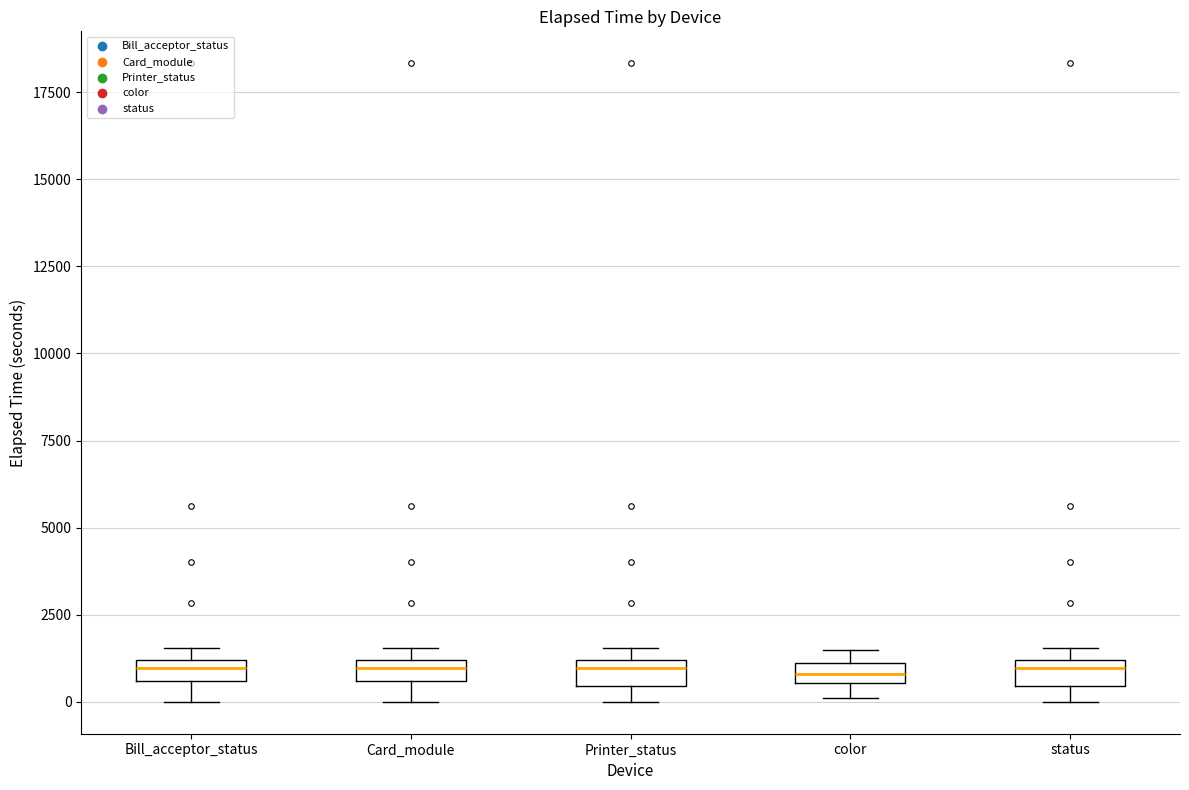

Where is the lower edge of the box for Printer_status on the y-axis? The values are not printed on the chart, so give them approximately, as read against the axis.

500